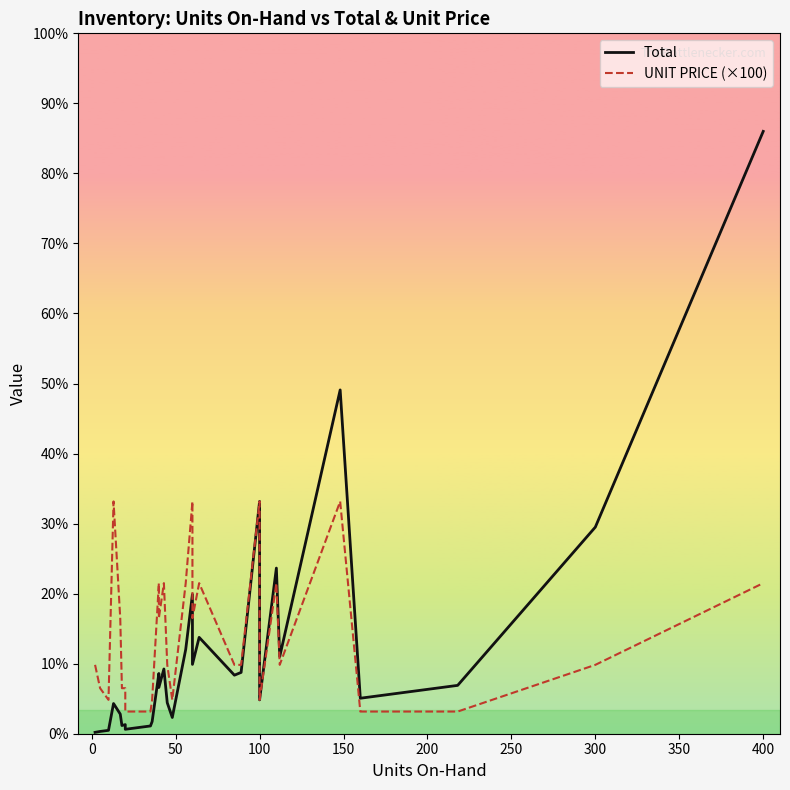

The value of UNIT PRICE (×100) at 300 is 8276. True or false?

False